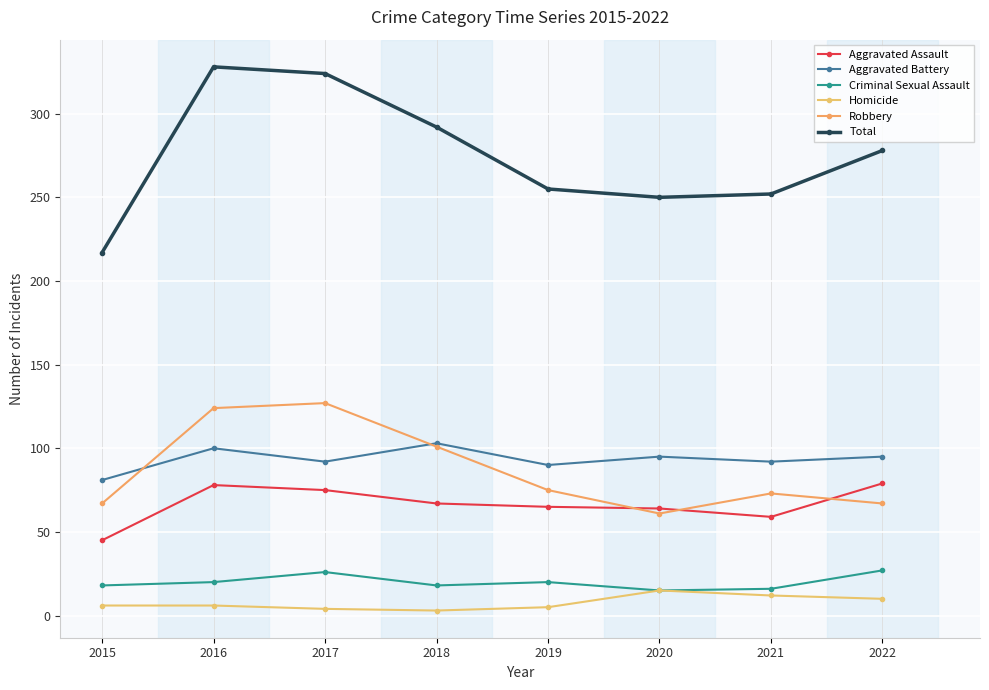

Is this an area chart (filled region under the line)?

No